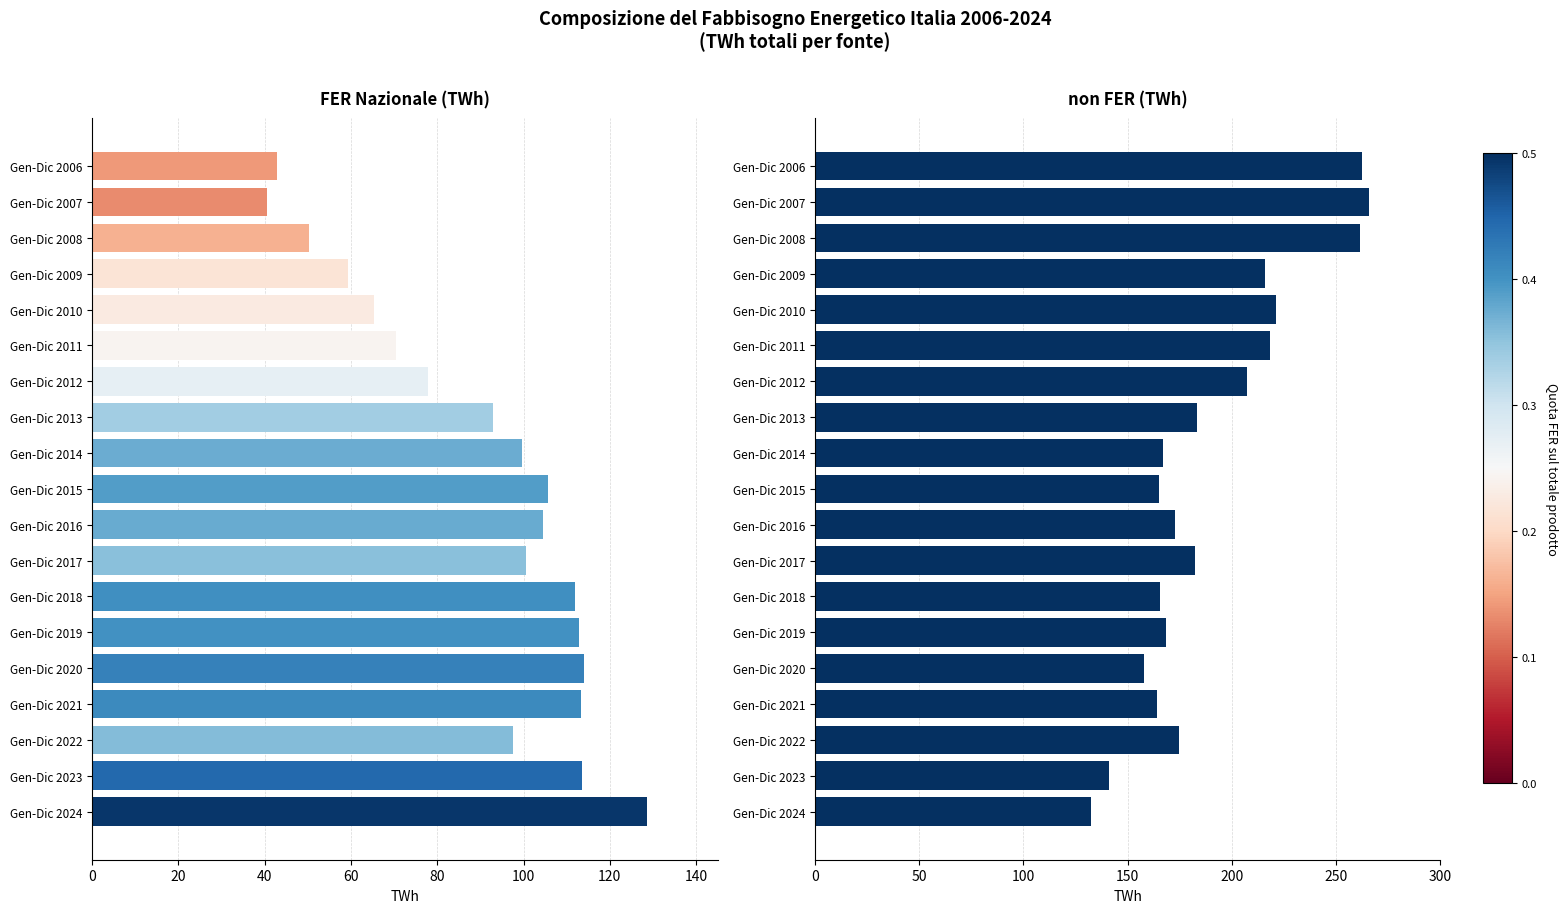

How many groups of bars are there?

19